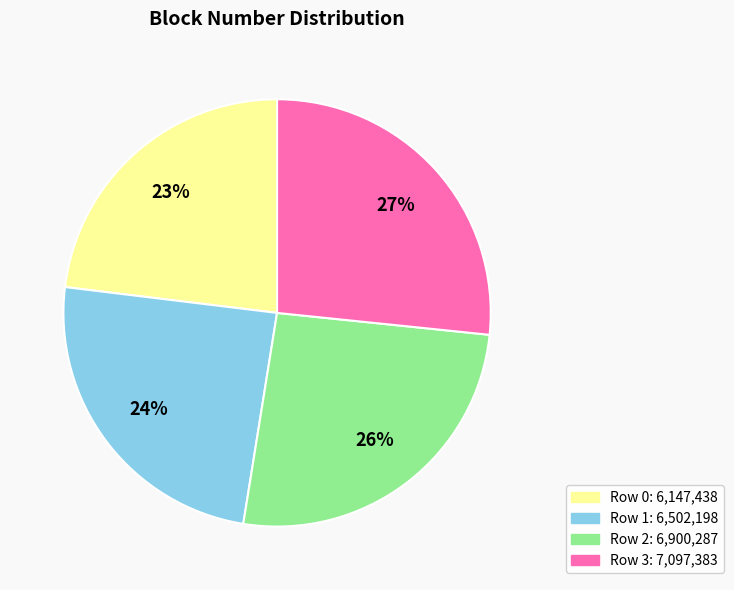

To the nearest percent, what is the average slice percentage?

25%